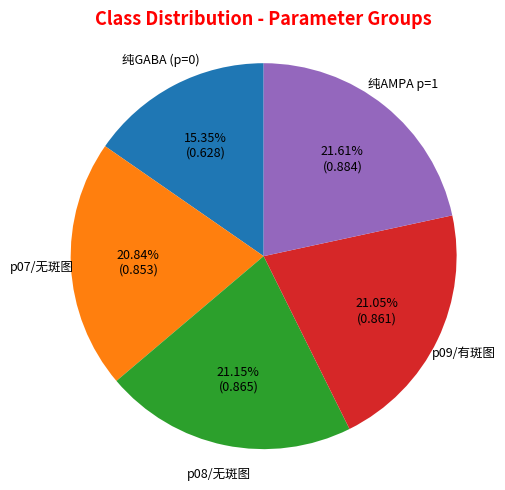

Does any single category account for the majority?

No